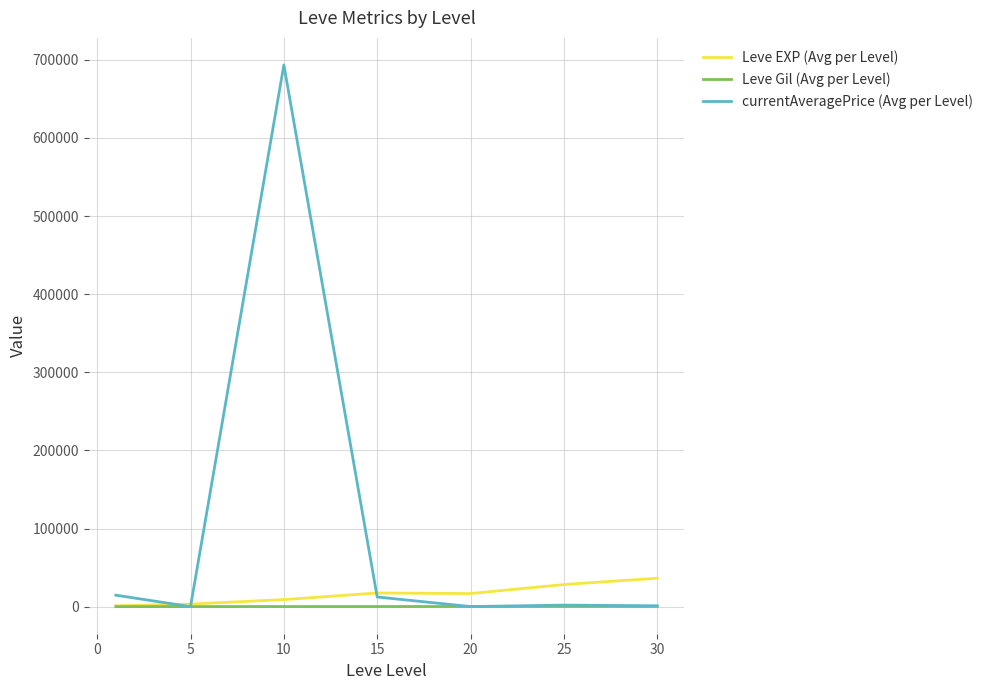

Which series has the widest spread of values?

currentAveragePrice (Avg per Level)